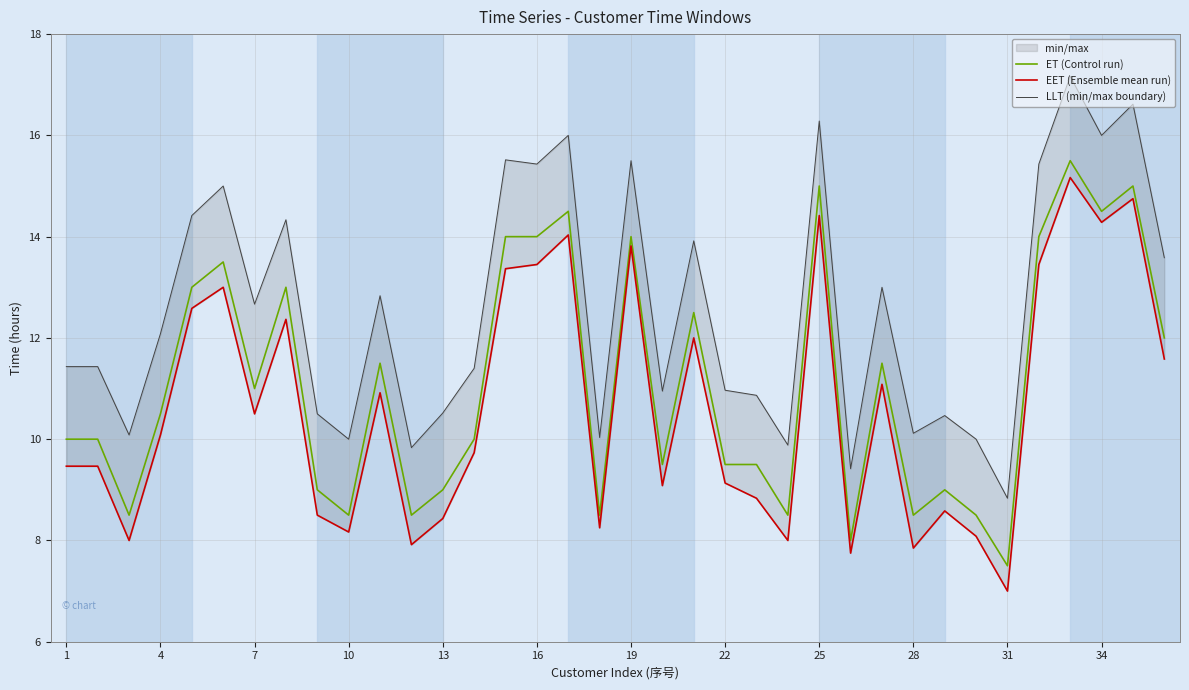

What is the greatest value displayed?

17.2